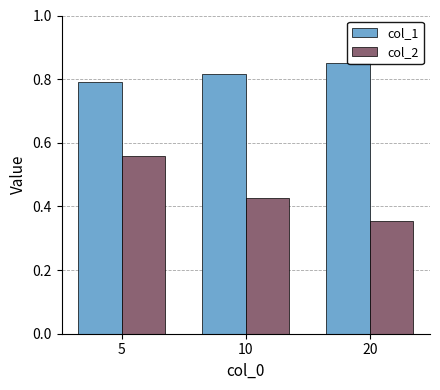

The value of col_1 at 20 is 0.9. True or false?

True